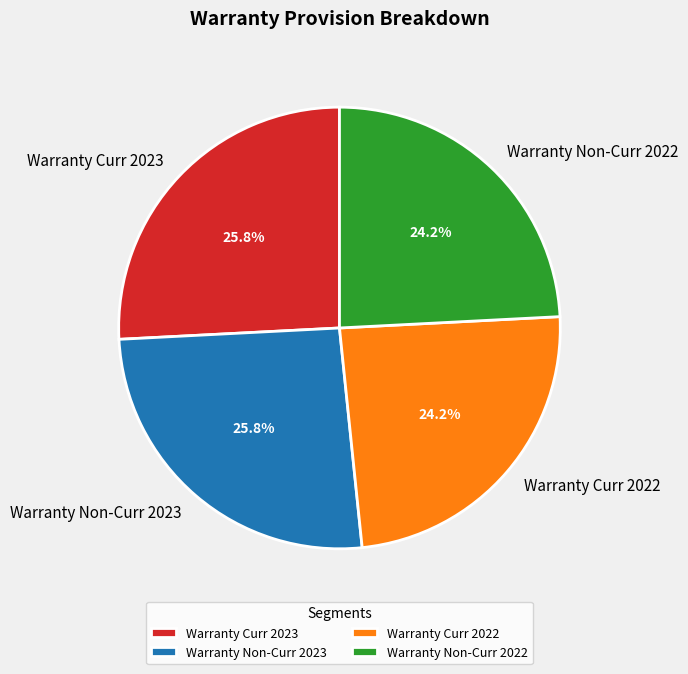

Is there a majority slice in this chart?

No